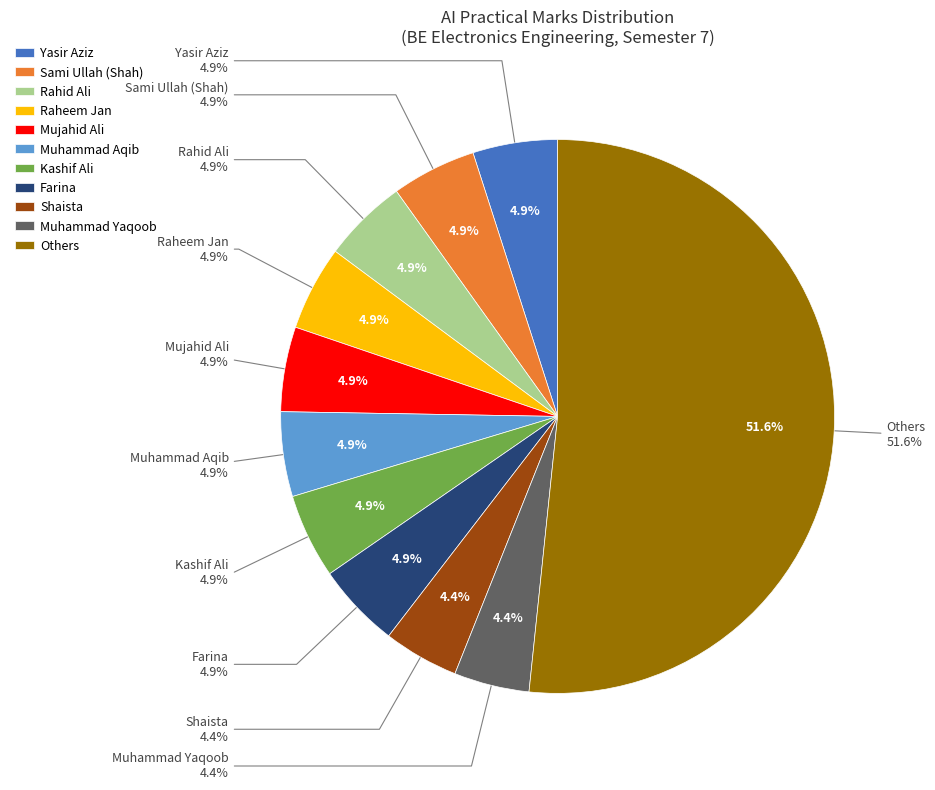

To the nearest percent, what percentage of the pie is Muhammad Yaqoob?

4%